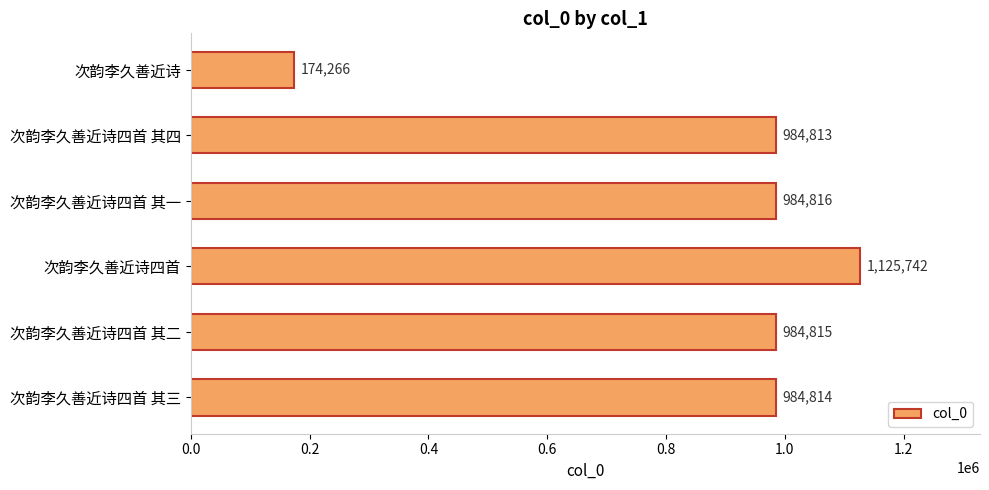

Is it true that the value at 次韵李久善近诗四首 其四 is 984813?

True